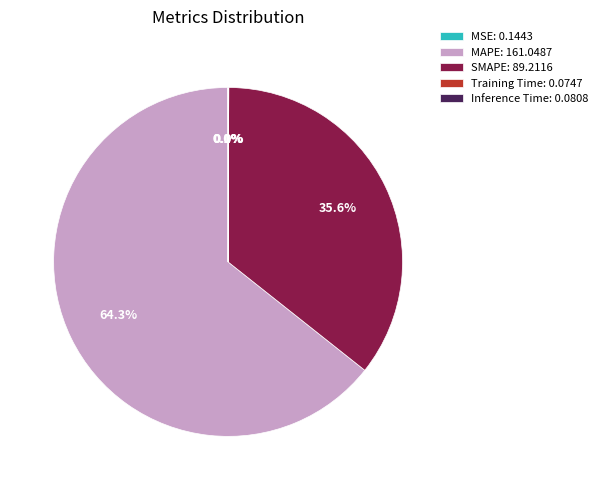

Does MAPE: 161.0487 represent more than half of the total?

Yes